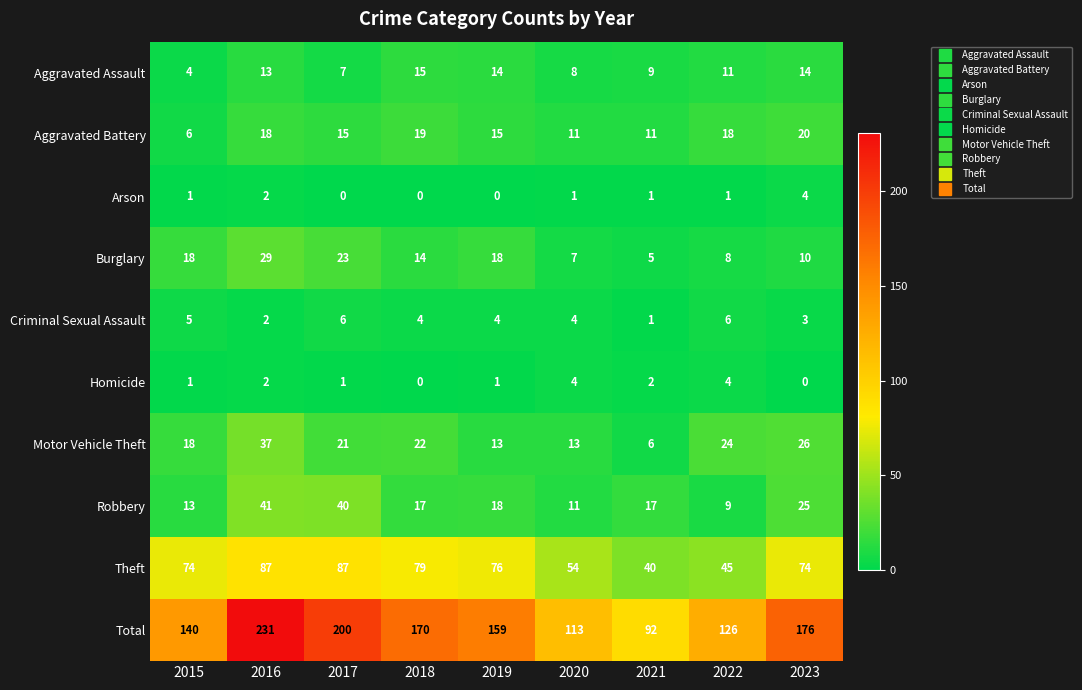

How many categories are shown in the chart?

9